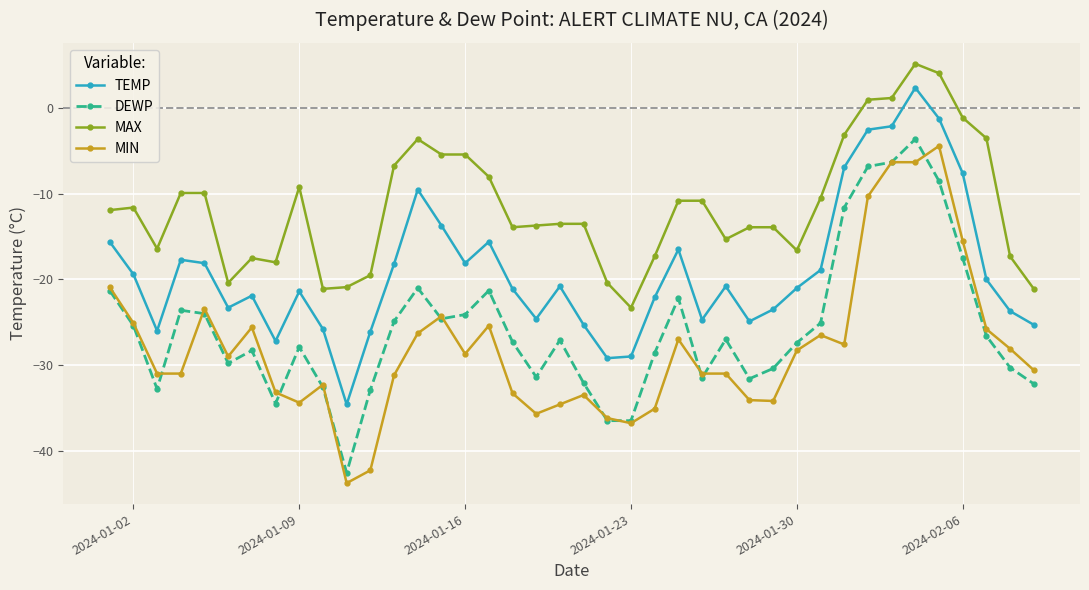

True or false: MAX and DEWP cross at least once.

False